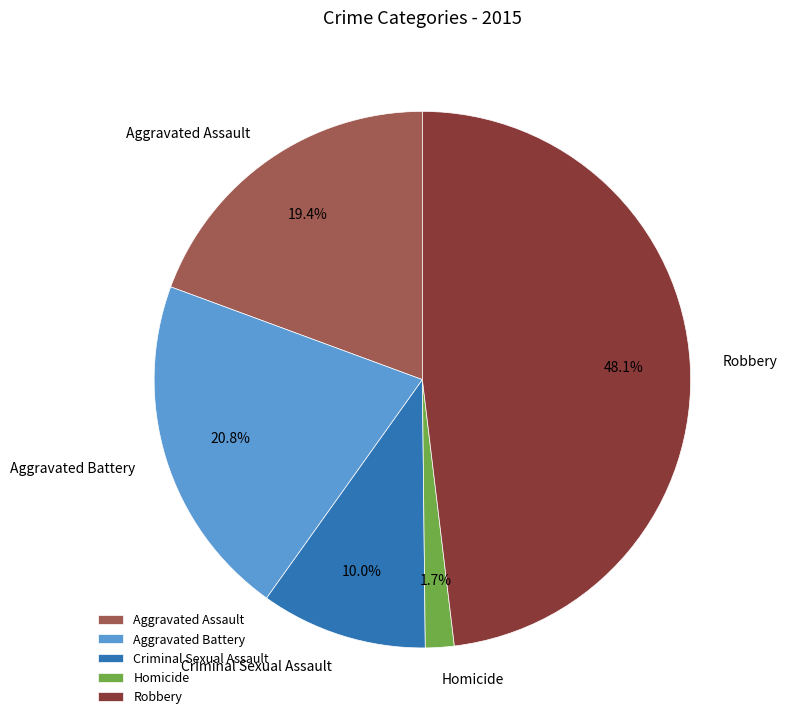

Does Homicide account for over 50% of the chart?

No